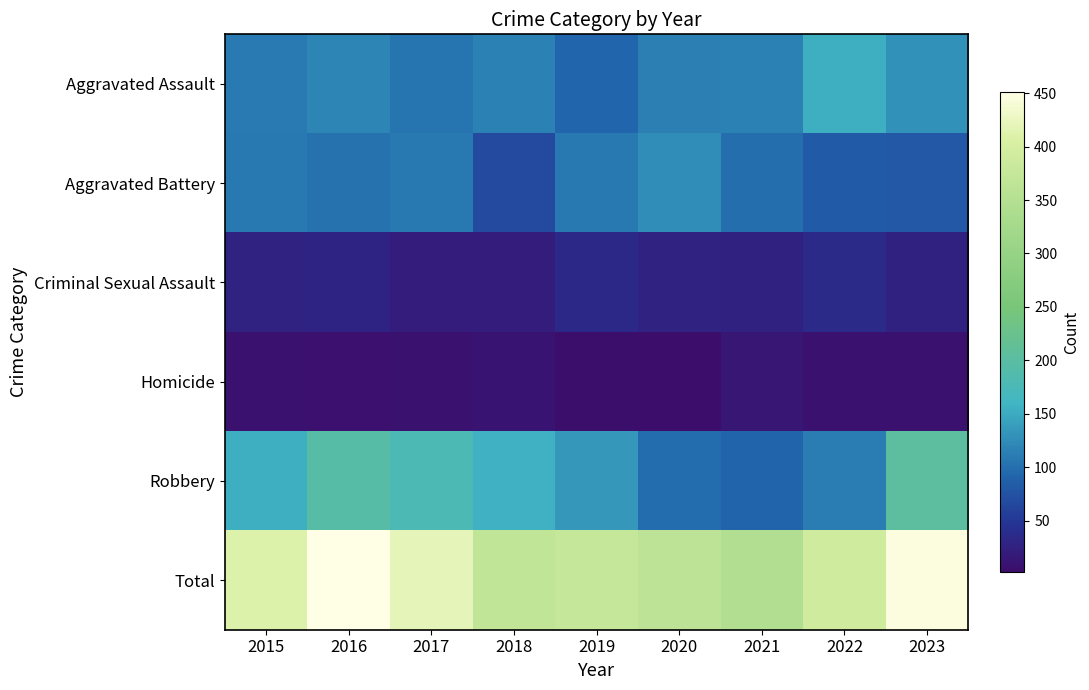

What is the total value across all series at 2015?

818